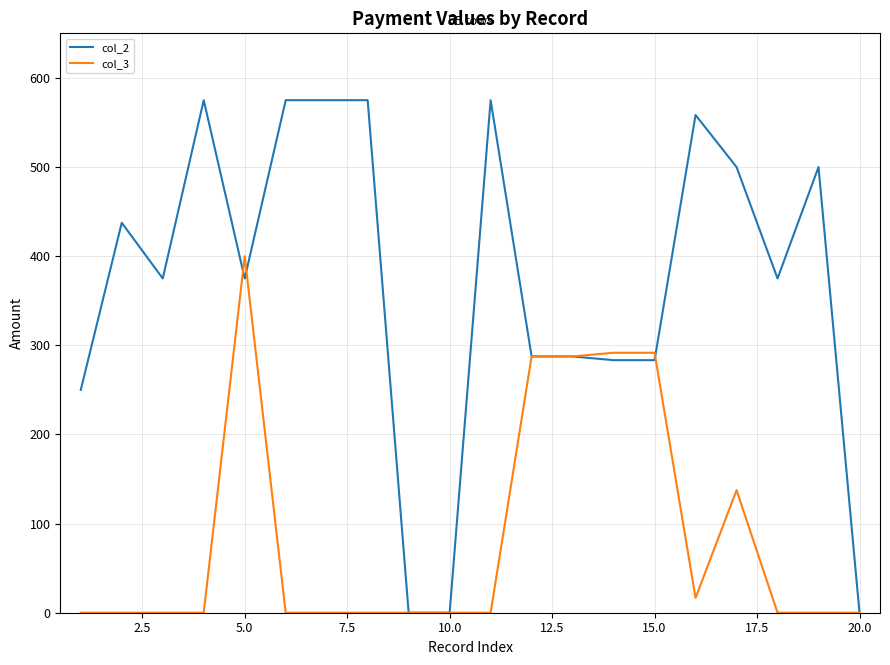

List the series in order of their overall mean, highest first.

col_2, col_3